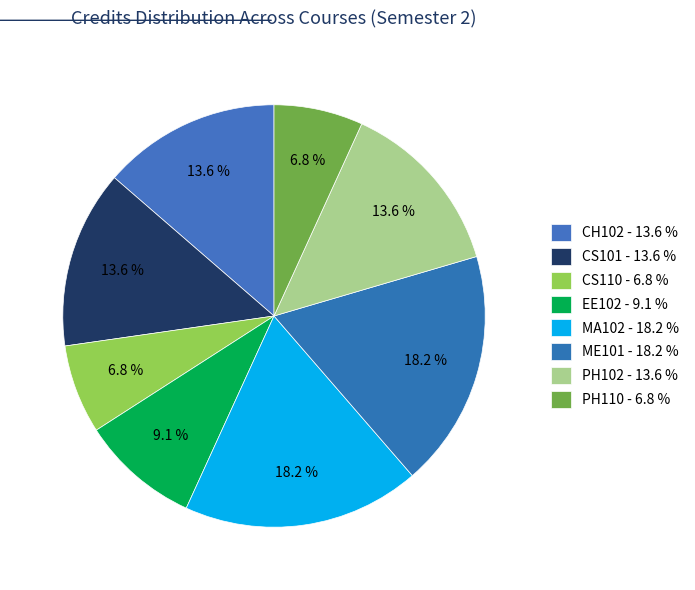

To the nearest percent, what portion does CH102 represent?

14%